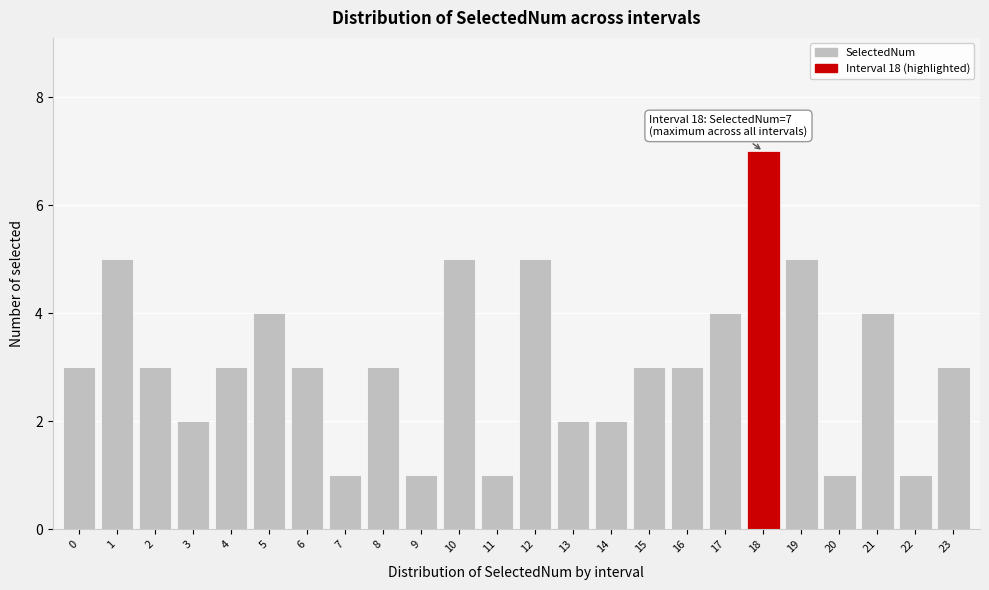

Reading left to right, what are all the values shown in this chart?

3	5	3	2	3	4	3	1	3	1	5	1	5	2	2	3	3	4	7	5	1	4	1	3